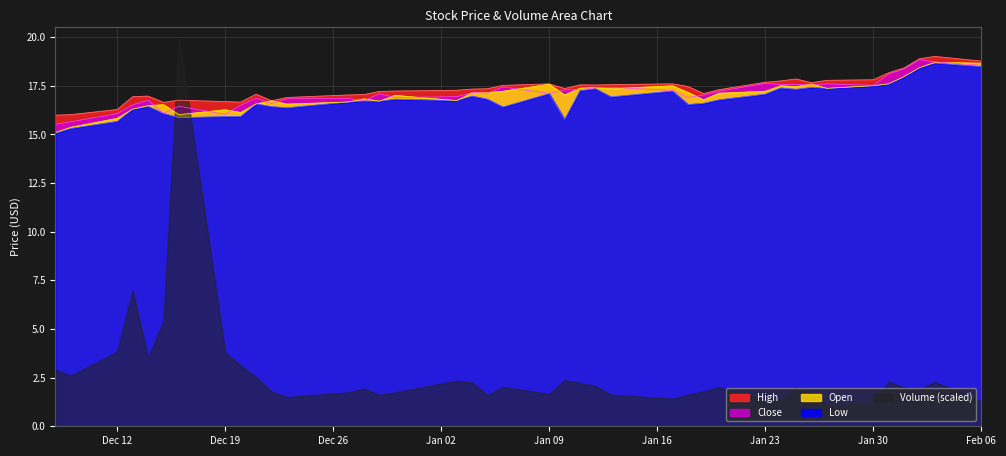

What is the smallest value displayed?

1.1